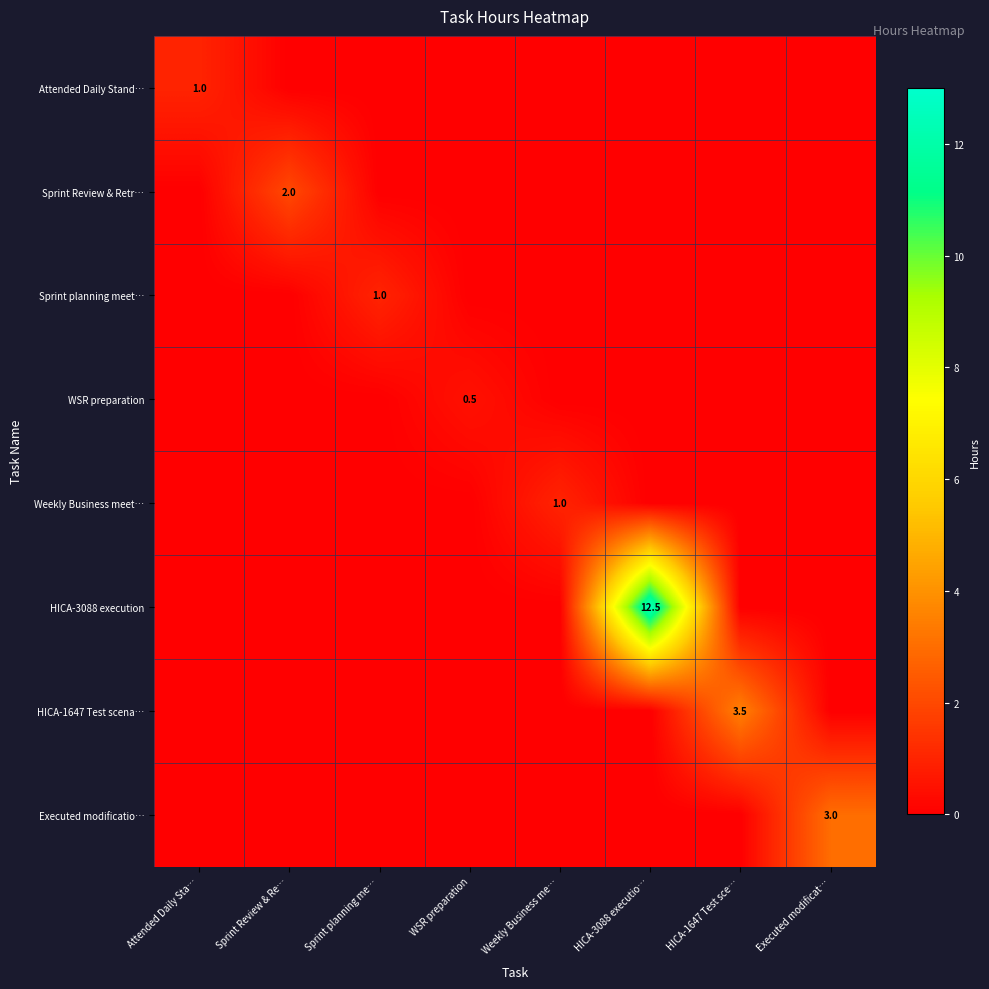

Count the number of data series in this chart.

8